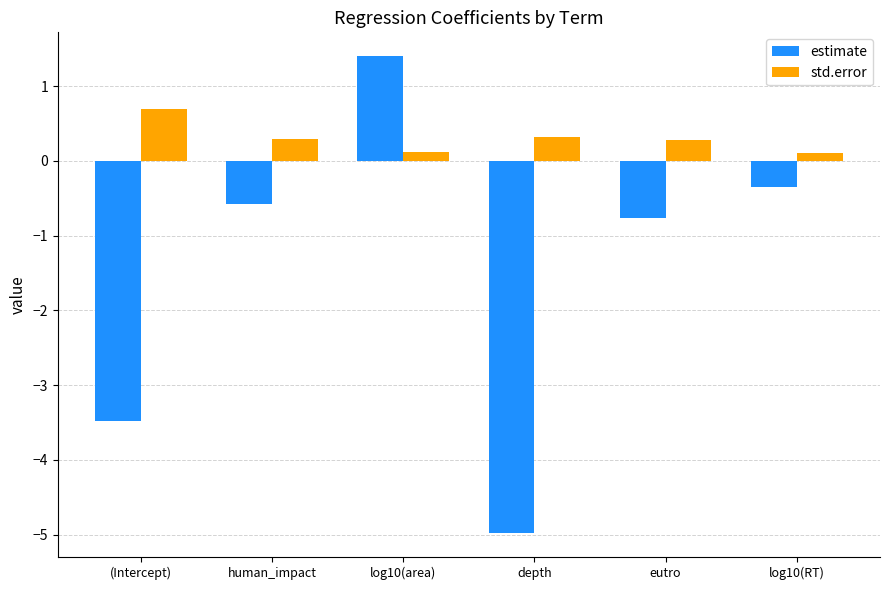

What is the average value of the estimate series?

-1.5